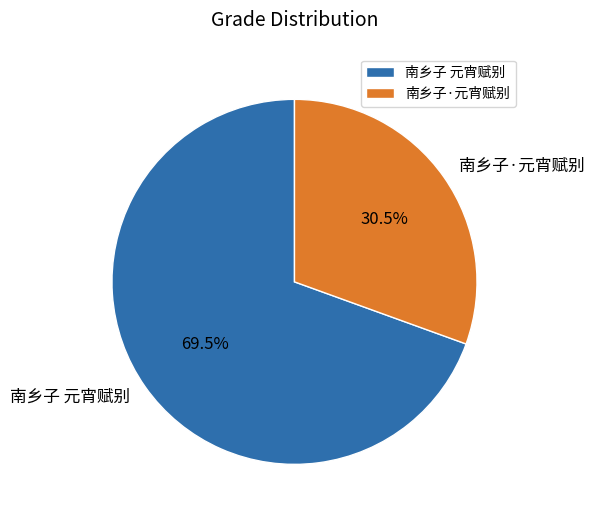

Count the number of slices in the pie.

2